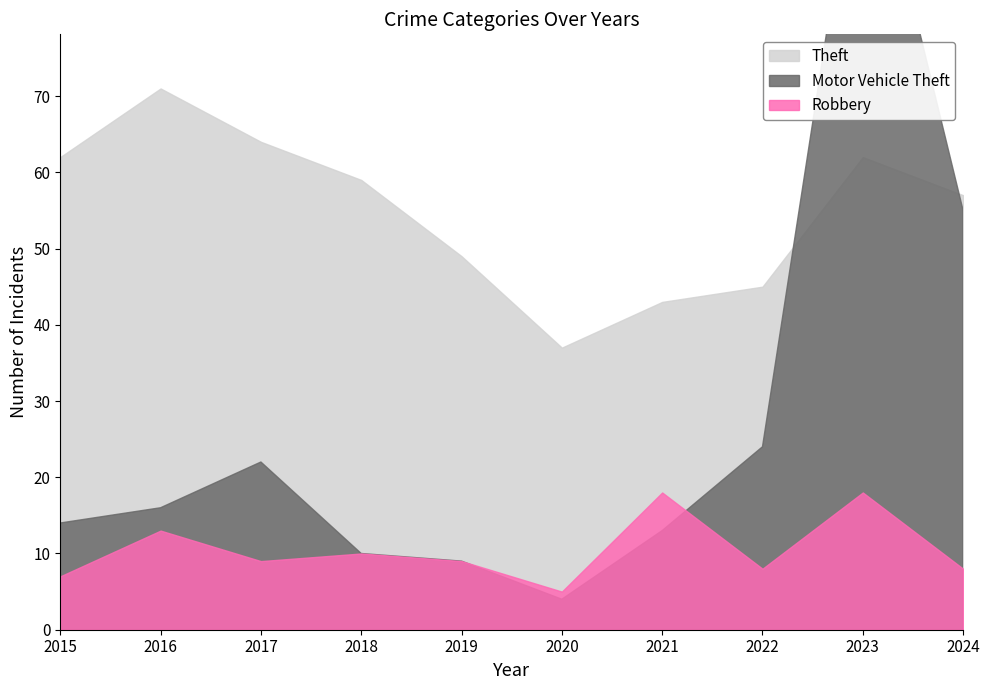

Rank the categories by Motor Vehicle Theft value from highest to lowest.

2023, 2024, 2022, 2017, 2016, 2015, 2021, 2018, 2019, 2020